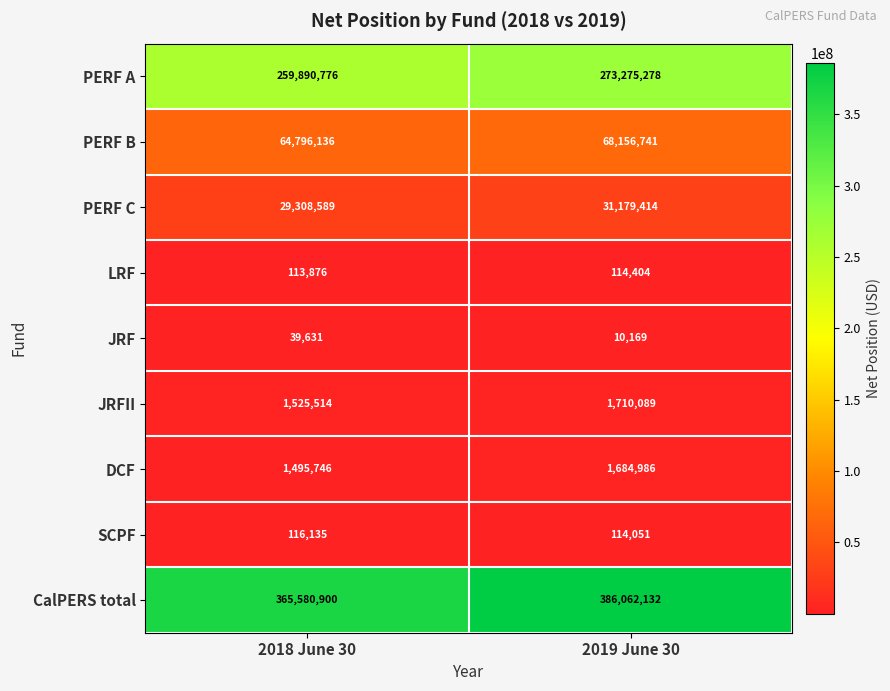

Reading left to right, extract all data points from this chart.

PERF A: 259890776	273275278
PERF B: 64796136	68156741
PERF C: 29308589	31179414
LRF: 113876	114404
JRF: 39631	10169
JRFII: 1525514	1710089
DCF: 1495746	1684986
SCPF: 116135	114051
CalPERS total: 365580900	386062132